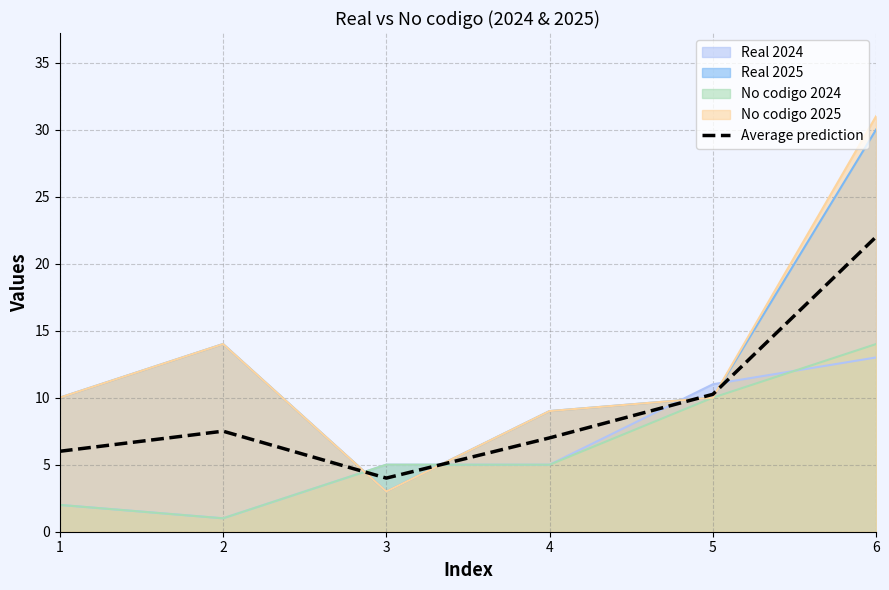

Where is the first local minimum?

3